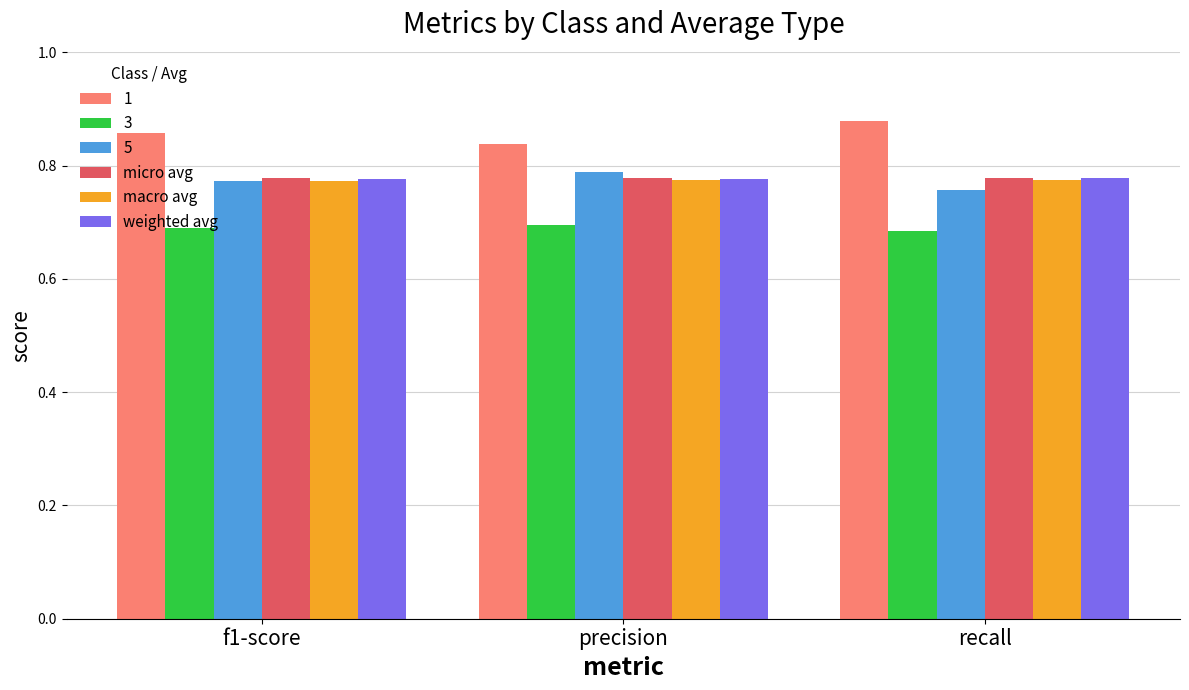

How many bars are there in each group?

6